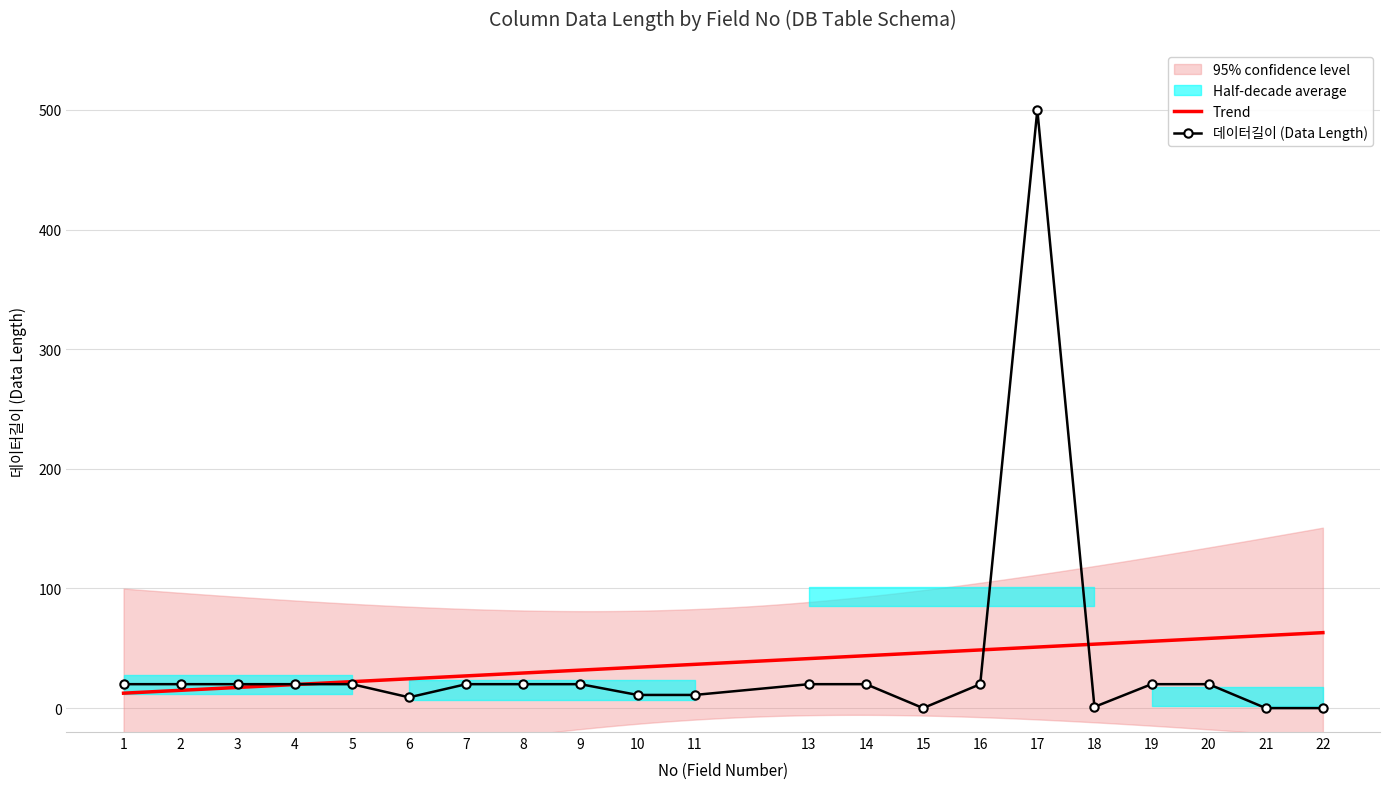

Where is the first local minimum?

6